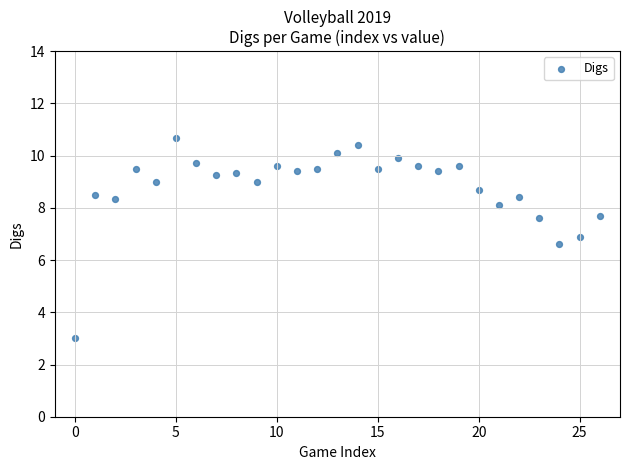

What Y value in the scatter plot is closest to 6?

6.6